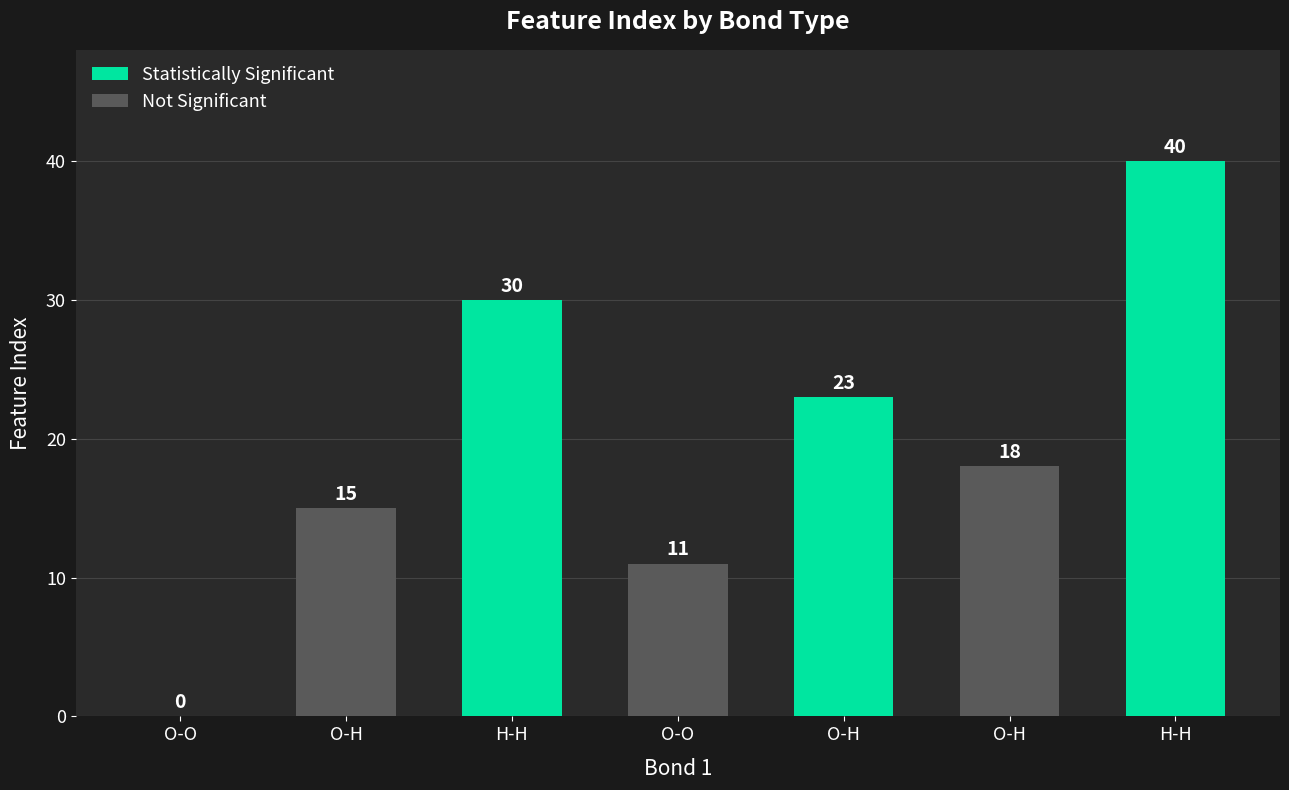

How many values are above zero?

6